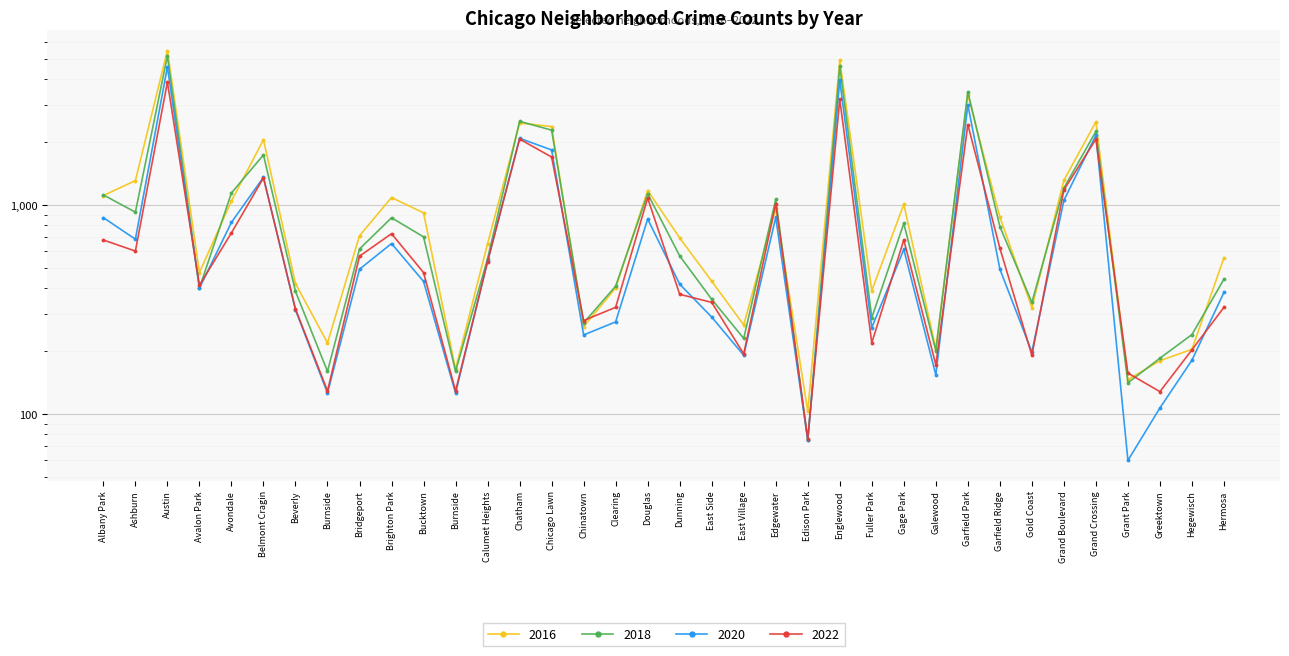

How many data points in 2020 are above 493?

17